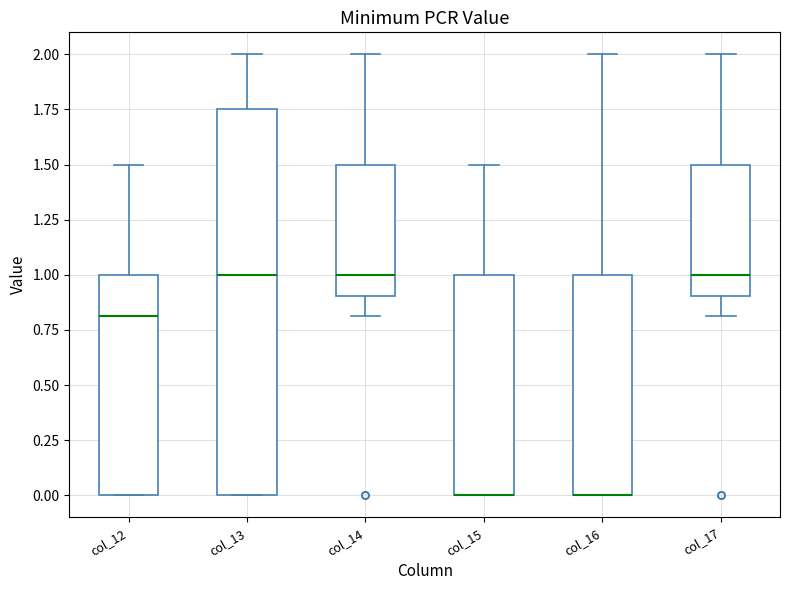

Which box is the tallest, from its lower edge to its upper edge?

col_13